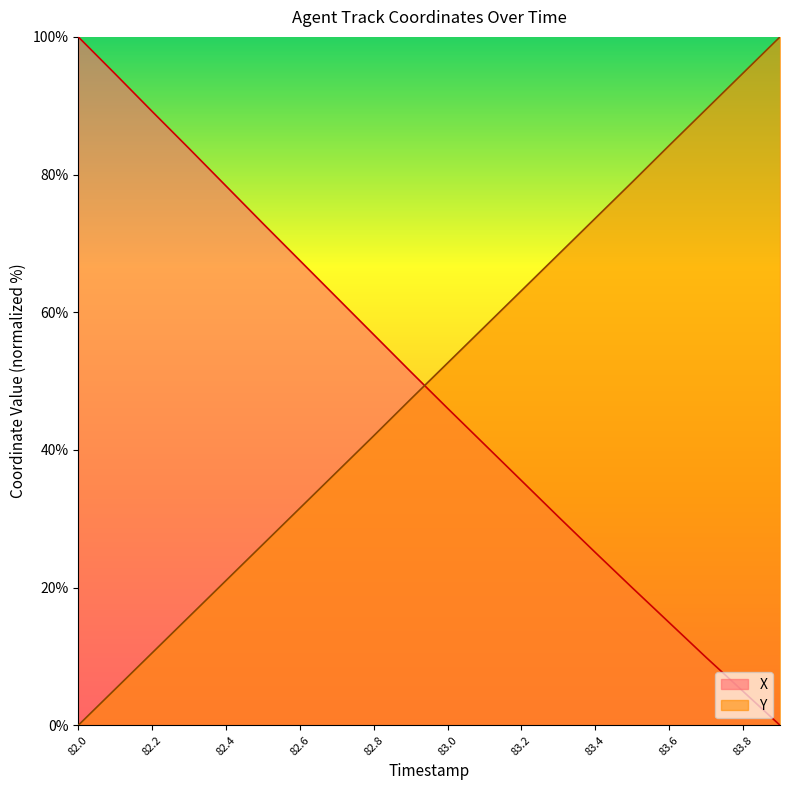

True or false: Y has a value of 100.0 at 83.9.

True